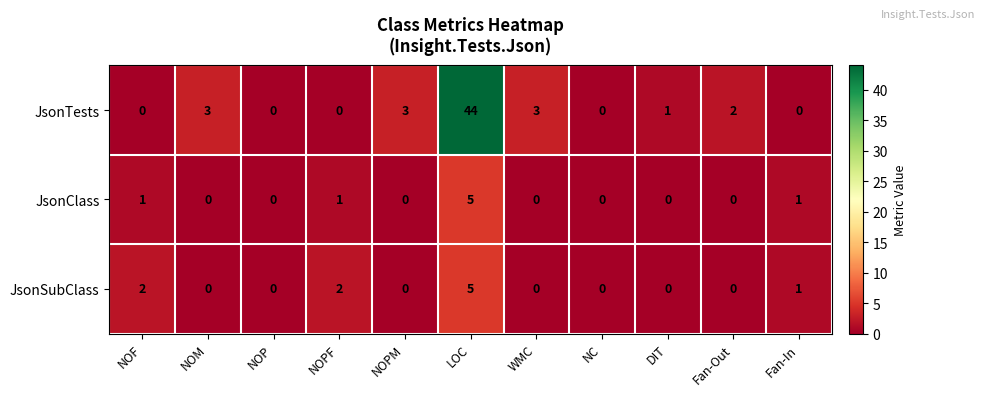

The JsonTests series shows 44 at LOC. True or false?

True